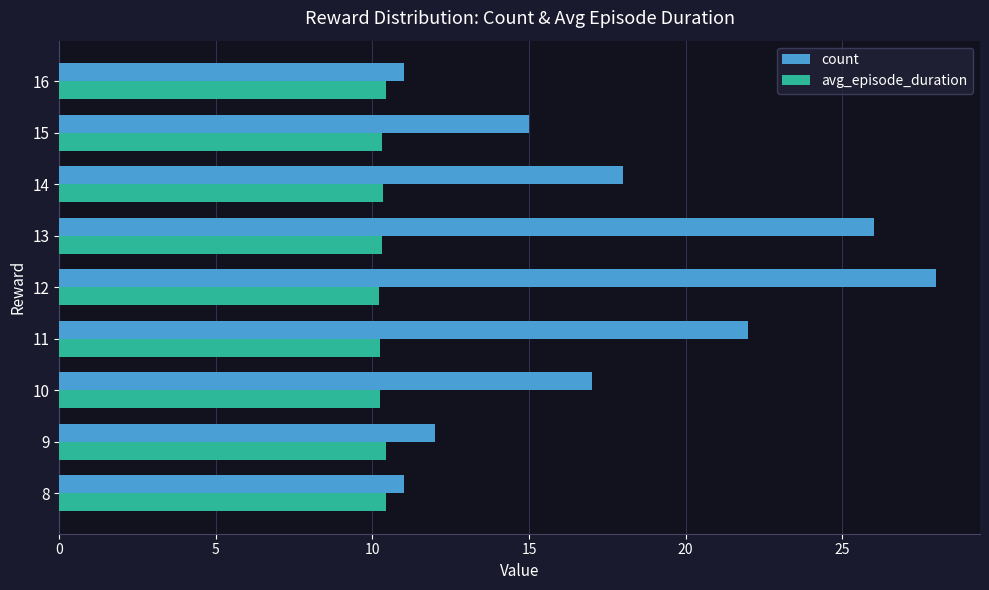

What is the average value of the count series?

17.8